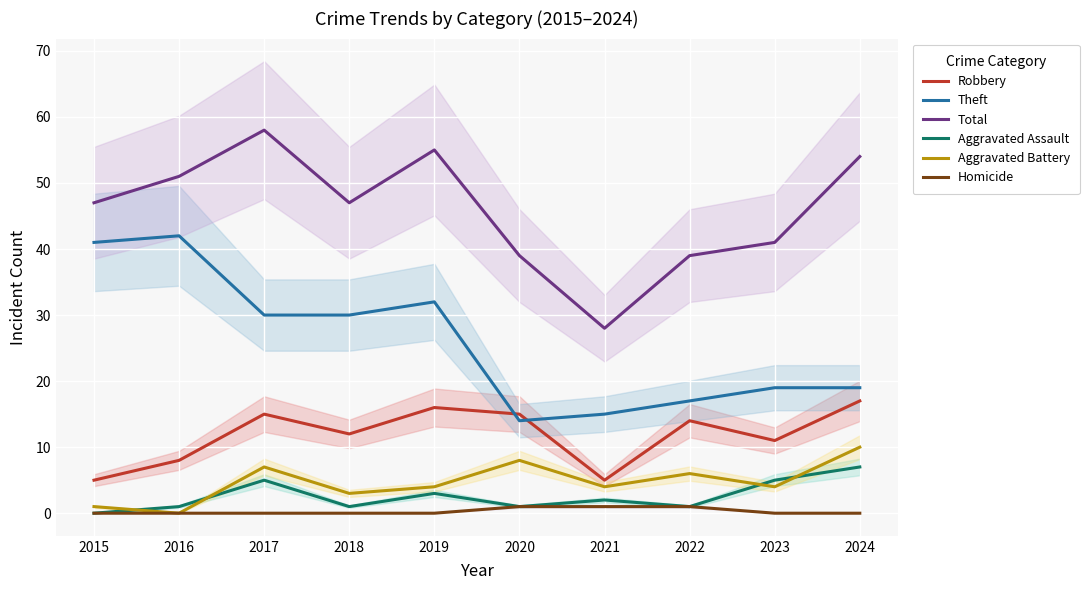

The Robbery series shows 2 at 2015. True or false?

False